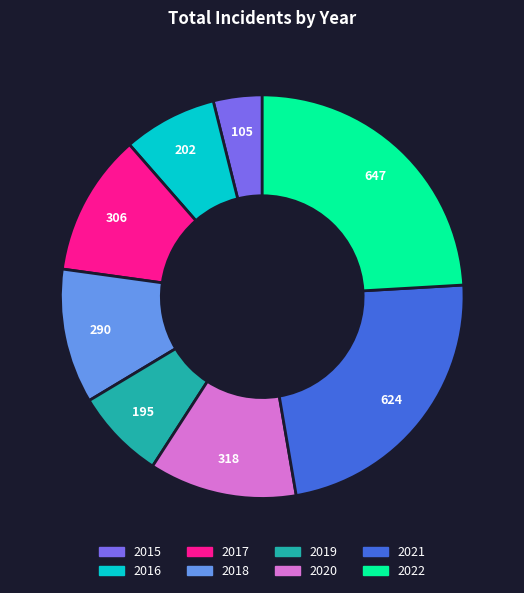

Which category has the smallest portion of the pie?

2015